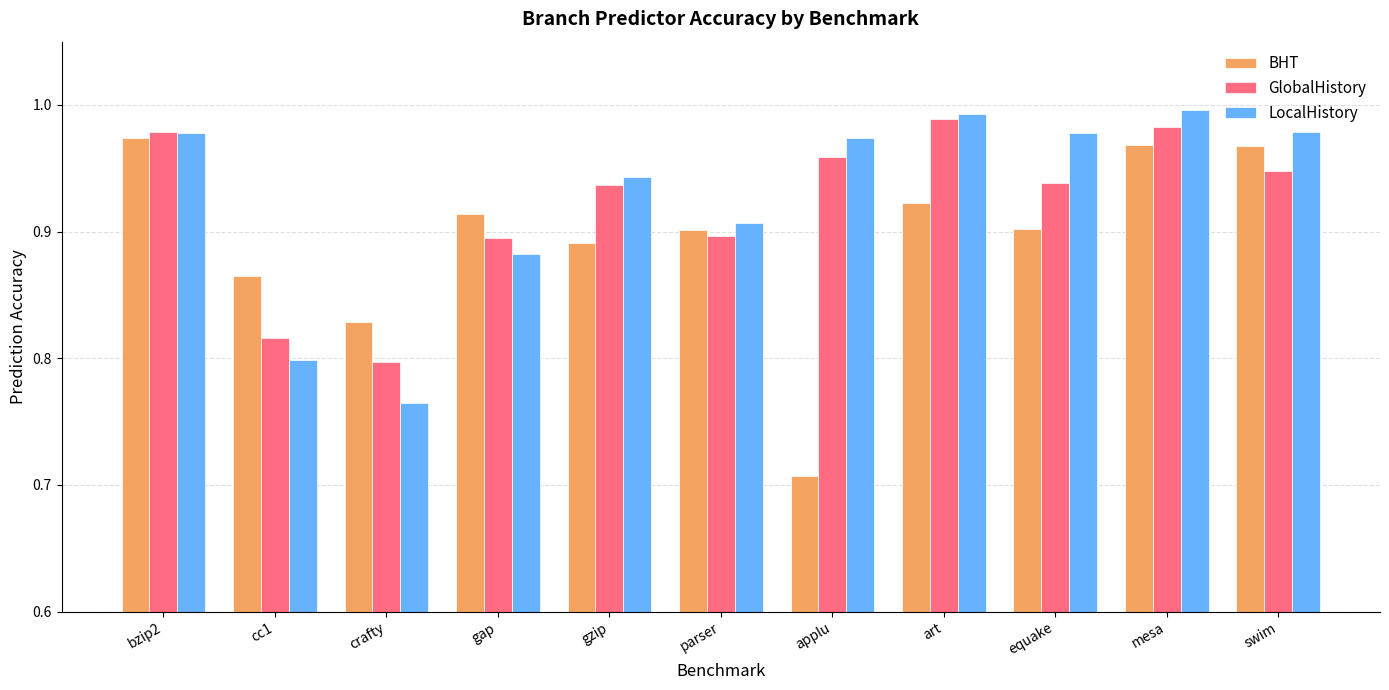

List the series in order of their overall mean, highest first.

LocalHistory, GlobalHistory, BHT